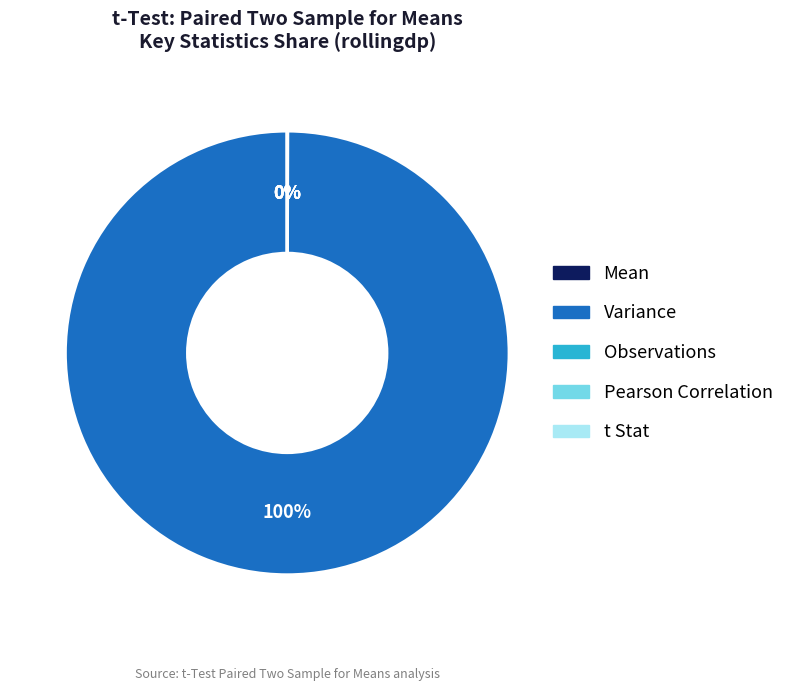

True or false: Variance accounts for 100% of the total.

True